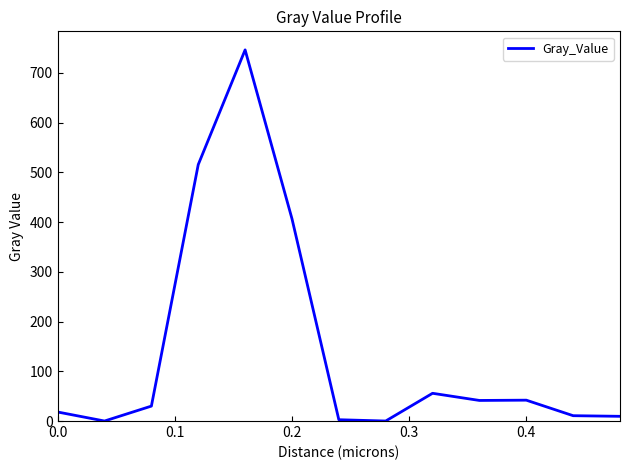

What is the difference between the maximum and minimum values?

746.4